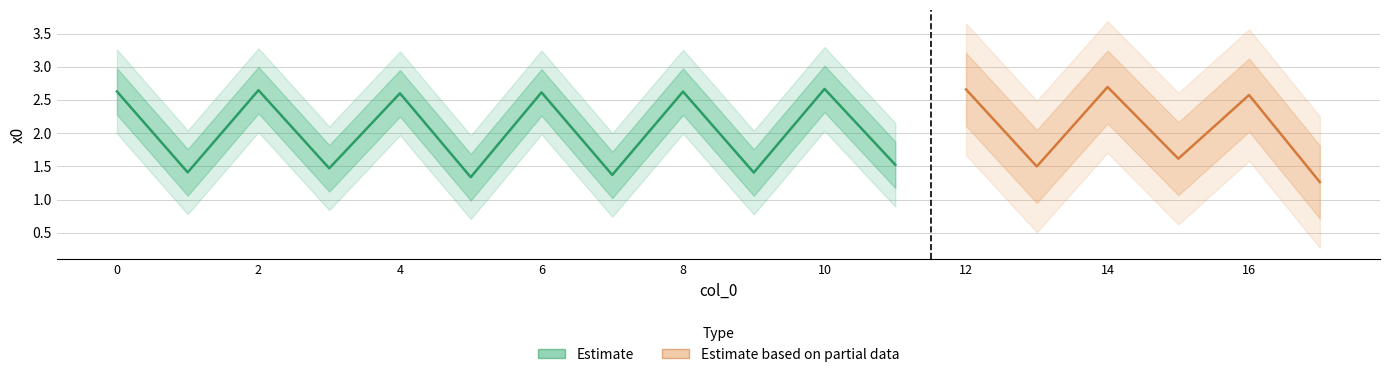

Between 14 and 17, which is larger?

14